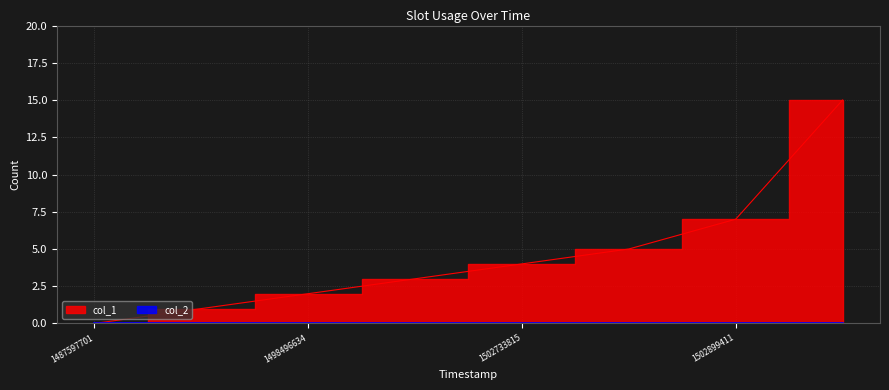

How many values are below 4?

4